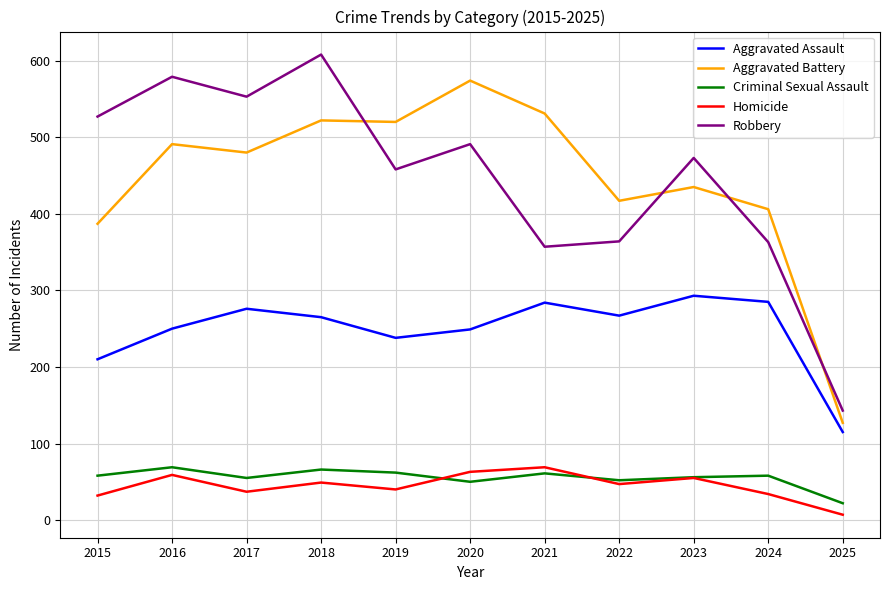

What are all the series names shown in the legend?

Aggravated Assault, Aggravated Battery, Criminal Sexual Assault, Homicide, Robbery